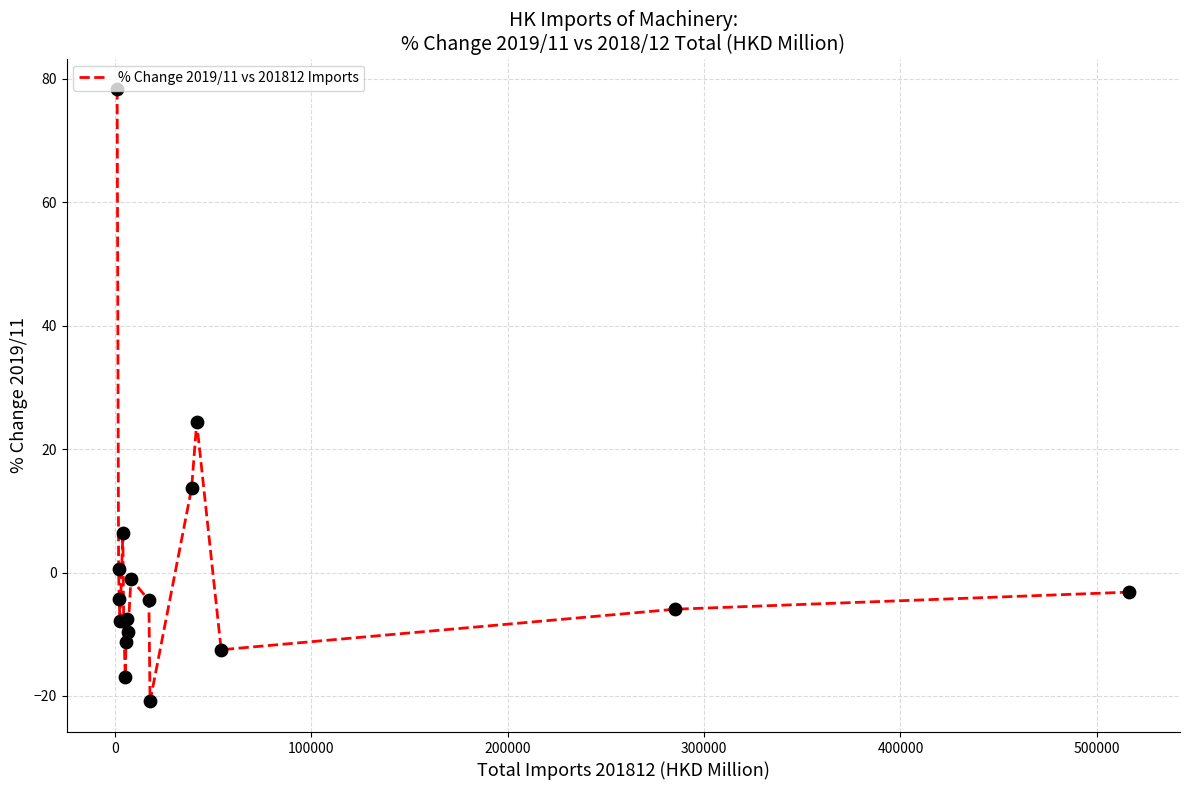

What is the difference between the maximum and minimum values?

99.2